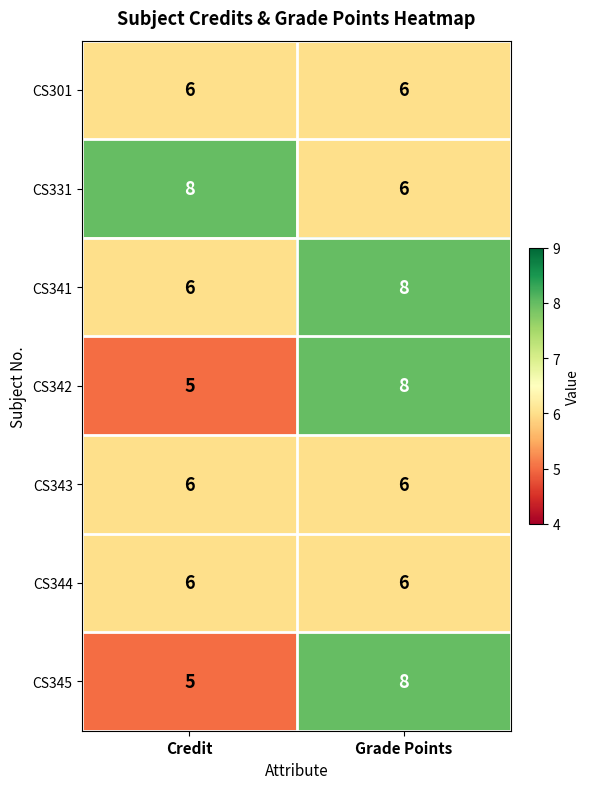

What is the total value across all series at Grade Points?

48